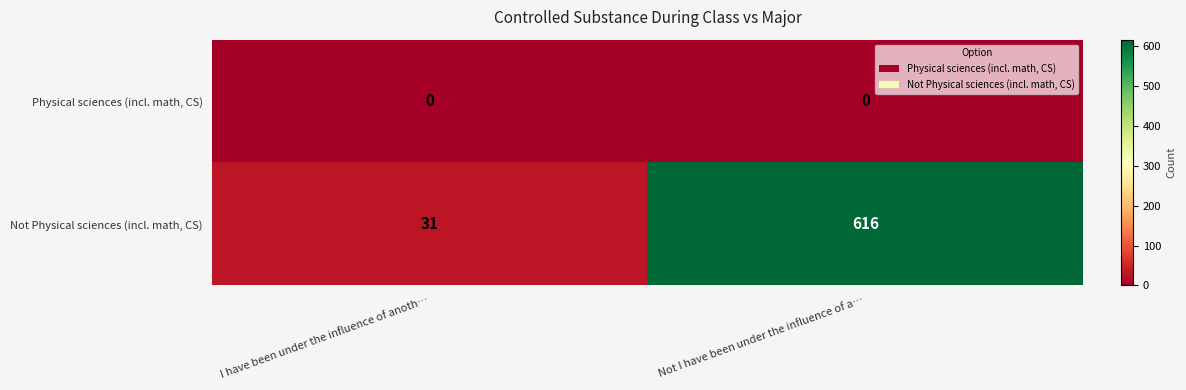

The Not Physical sciences (incl. math, CS) series shows 31 at I have been under the influence of anoth…. True or false?

True